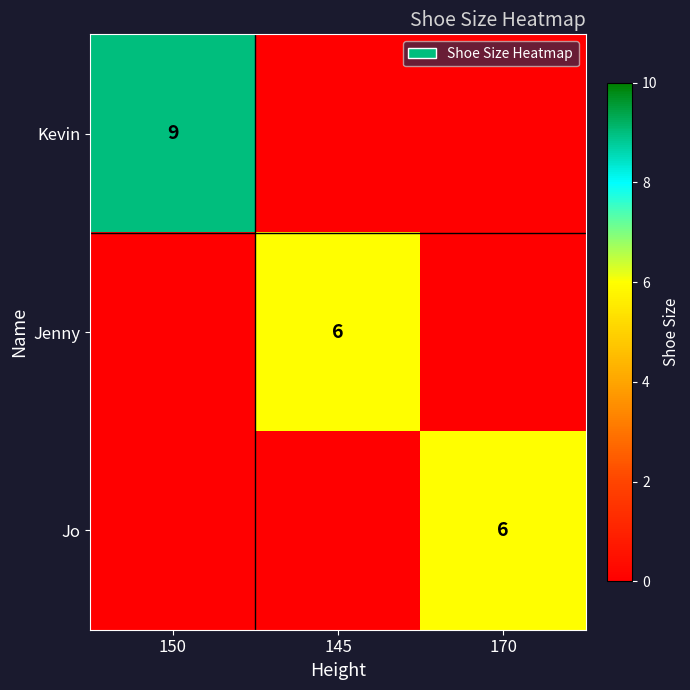

At which category is the sum across all series the highest?

150